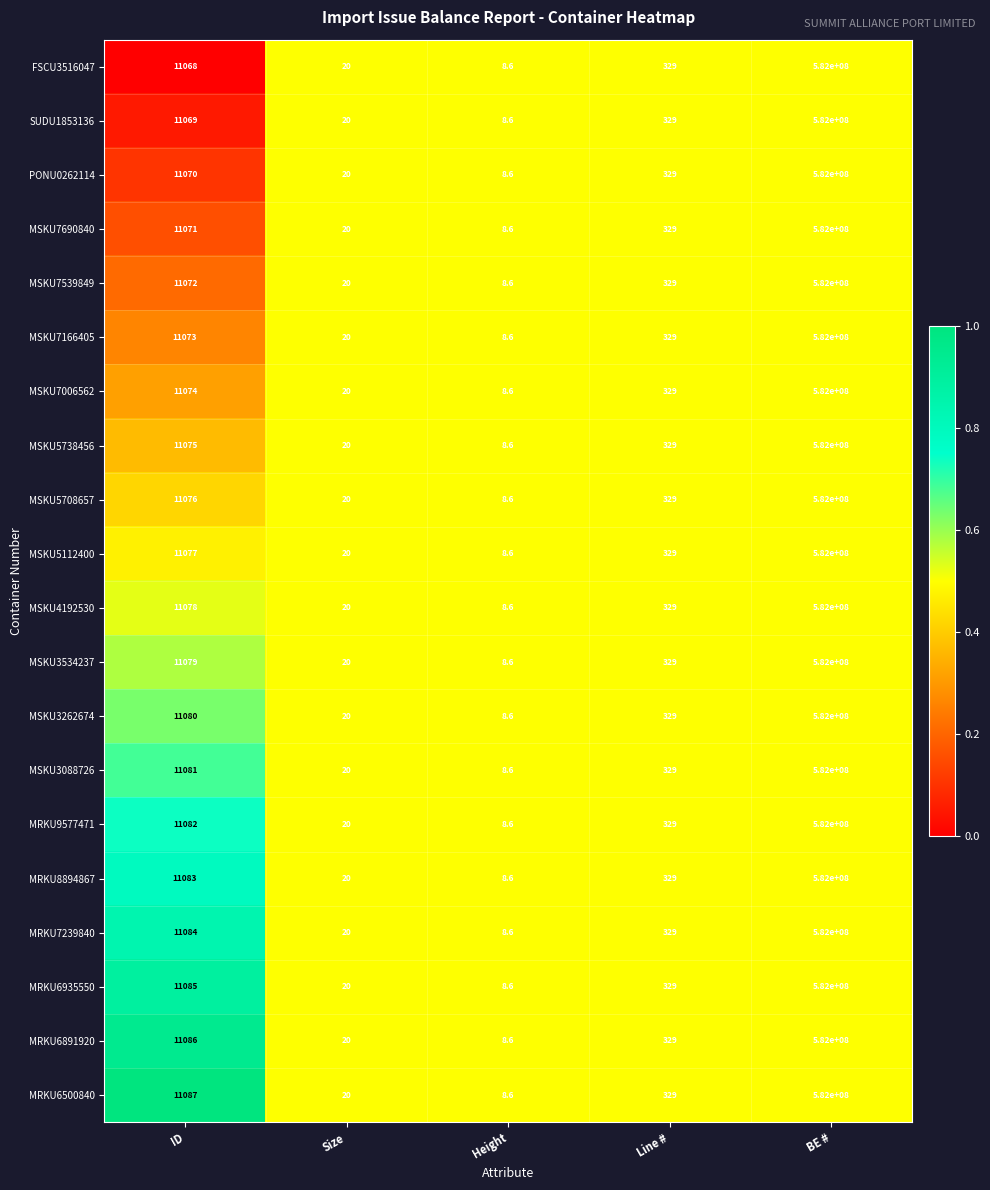

The MSKU3088726 series shows 515.1 at Line #. True or false?

False